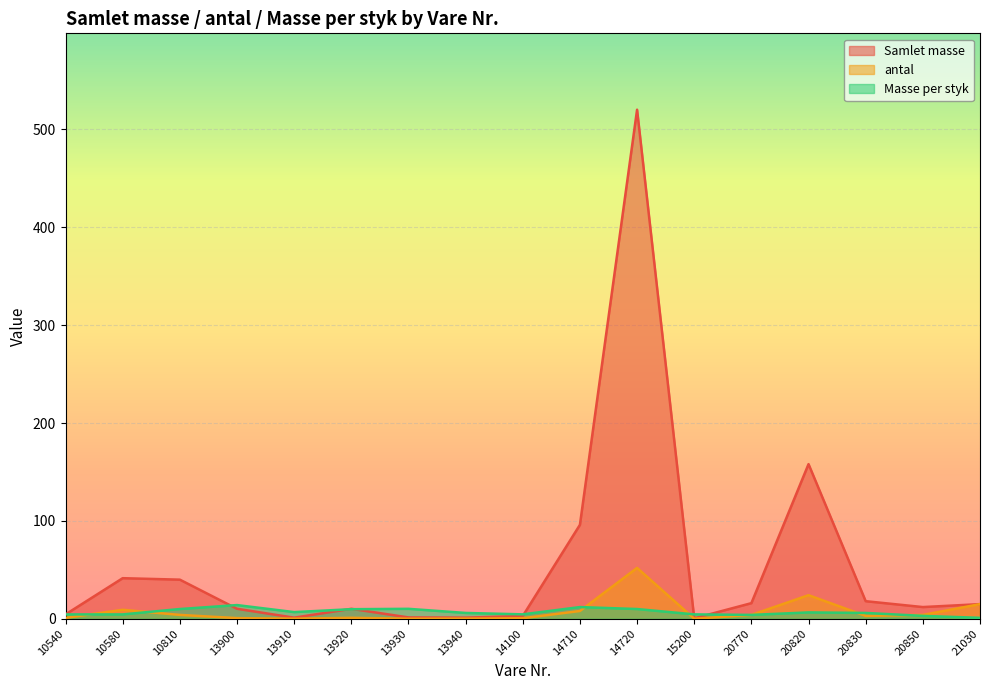

Which series changed the most between 20770 and 20830?

Samlet masse